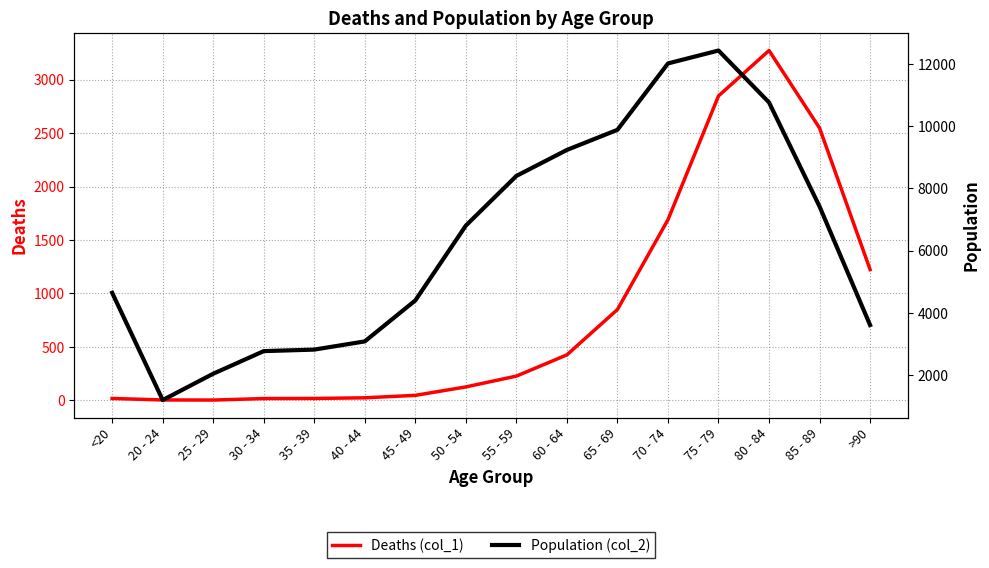

How many interior local valleys does the Population (col_2) series have?

1